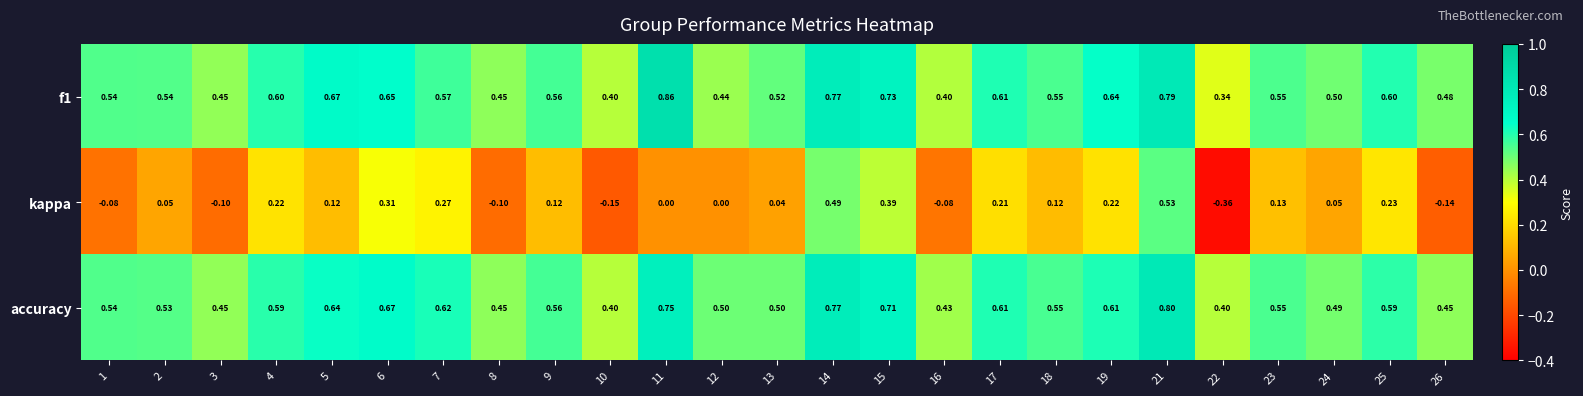

At which category is the sum across all series the highest?

21